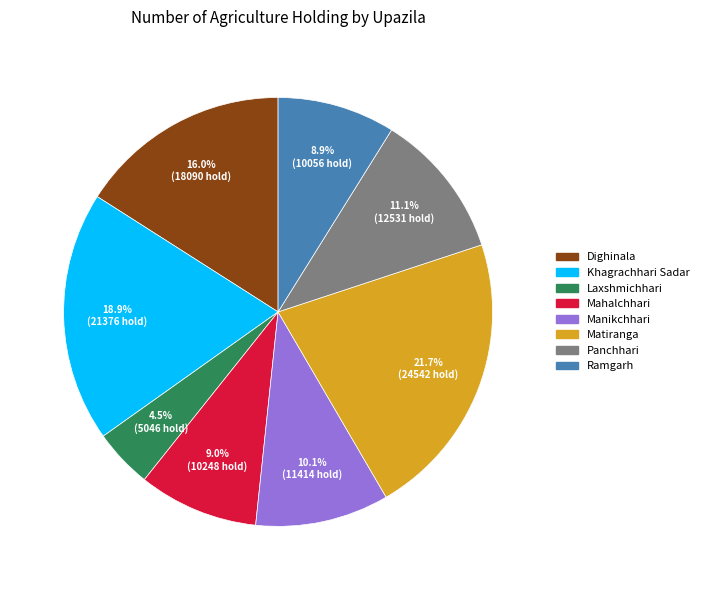

To the nearest percent, what is the difference between the largest and smallest slice percentages?

17%